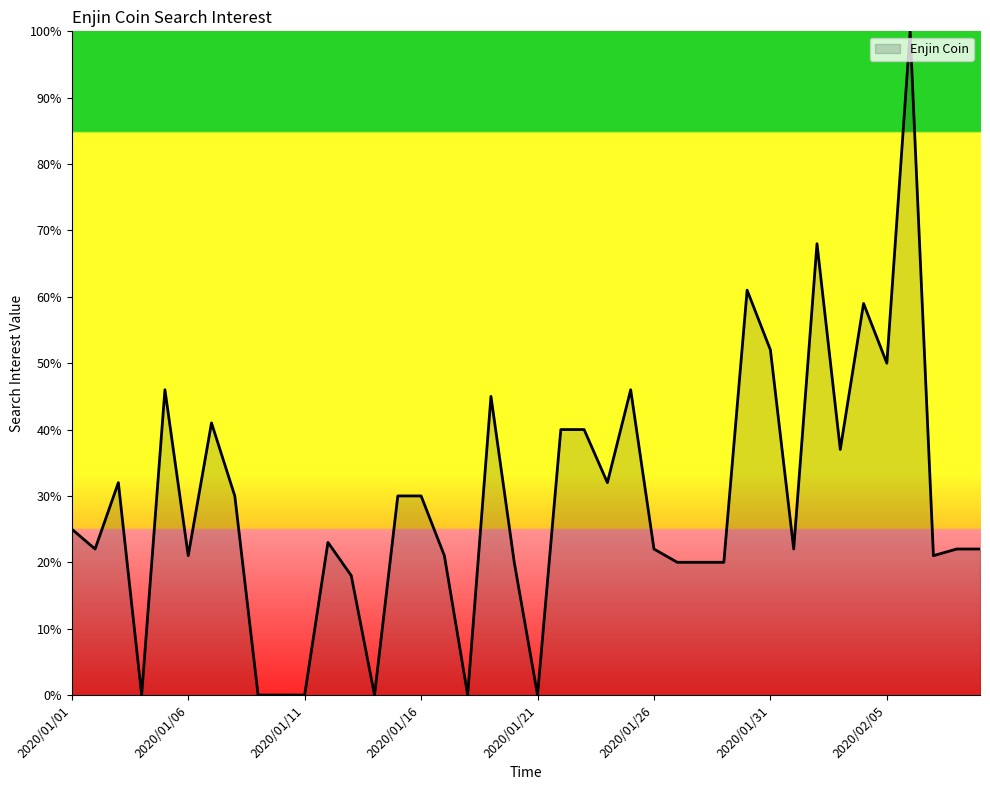

What is the maximum value shown in the chart?

100